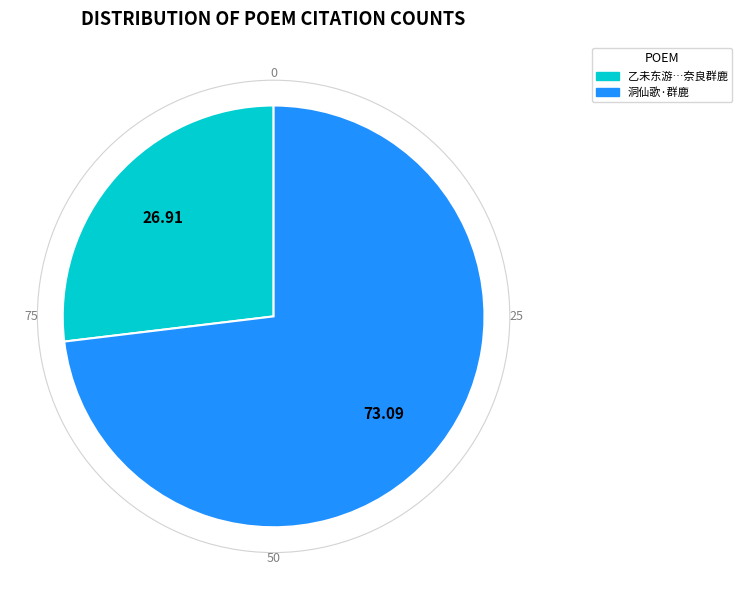

Approximately how many times larger is the value at 乙未东游…奈良群鹿 compared to 洞仙歌·群鹿?

0.4